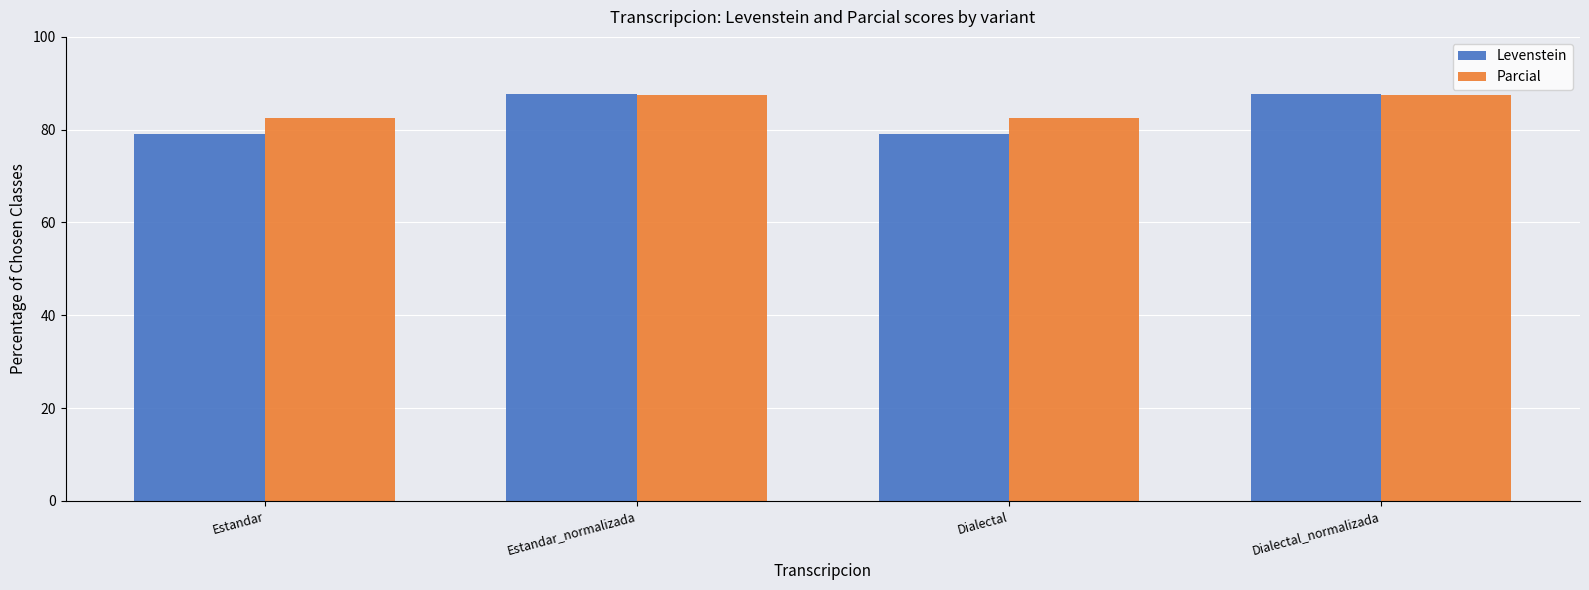

What is the difference between the maximum and second lowest values in the Levenstein series?

8.6